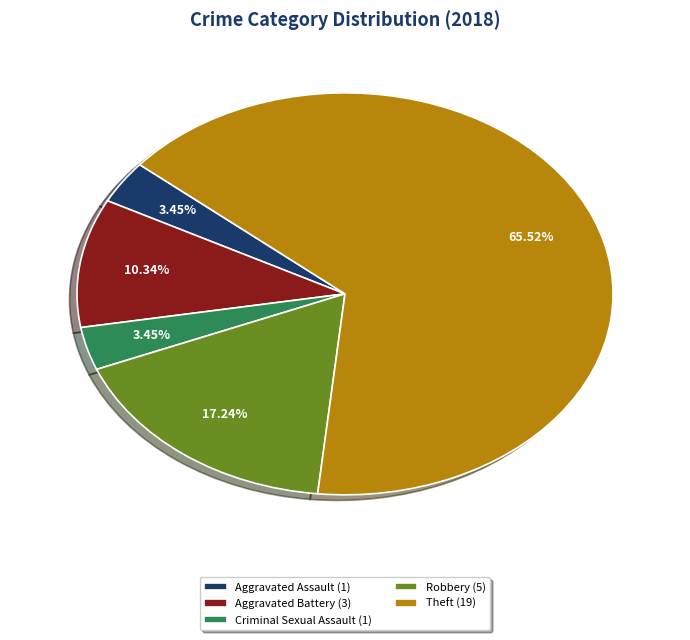

Is the sum of Aggravated Battery (3) and Robbery (5) greater than half?

No